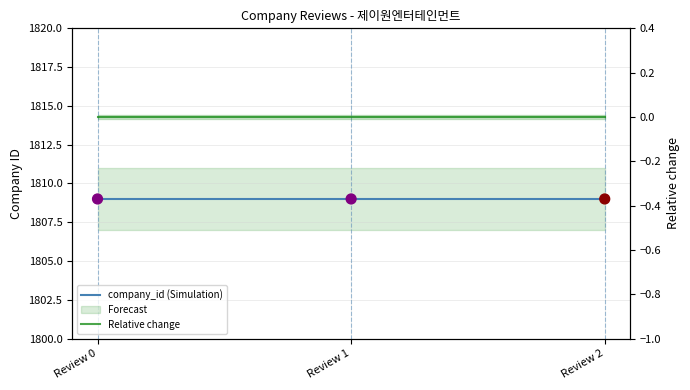

Which series contains the lowest Y value?

Relative change